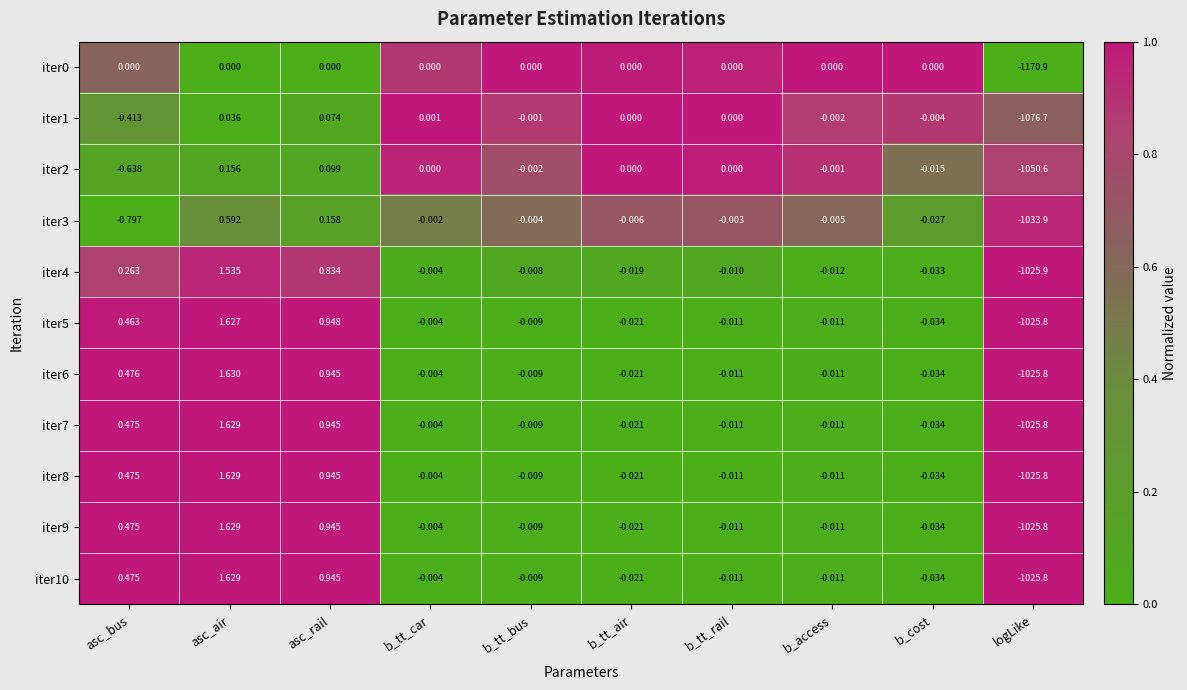

Where does the iter6 series first go above 0?

asc_bus